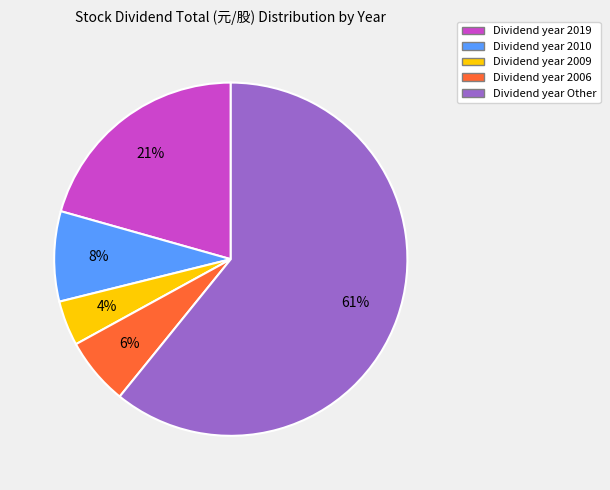

Is there a majority slice in this chart?

Yes